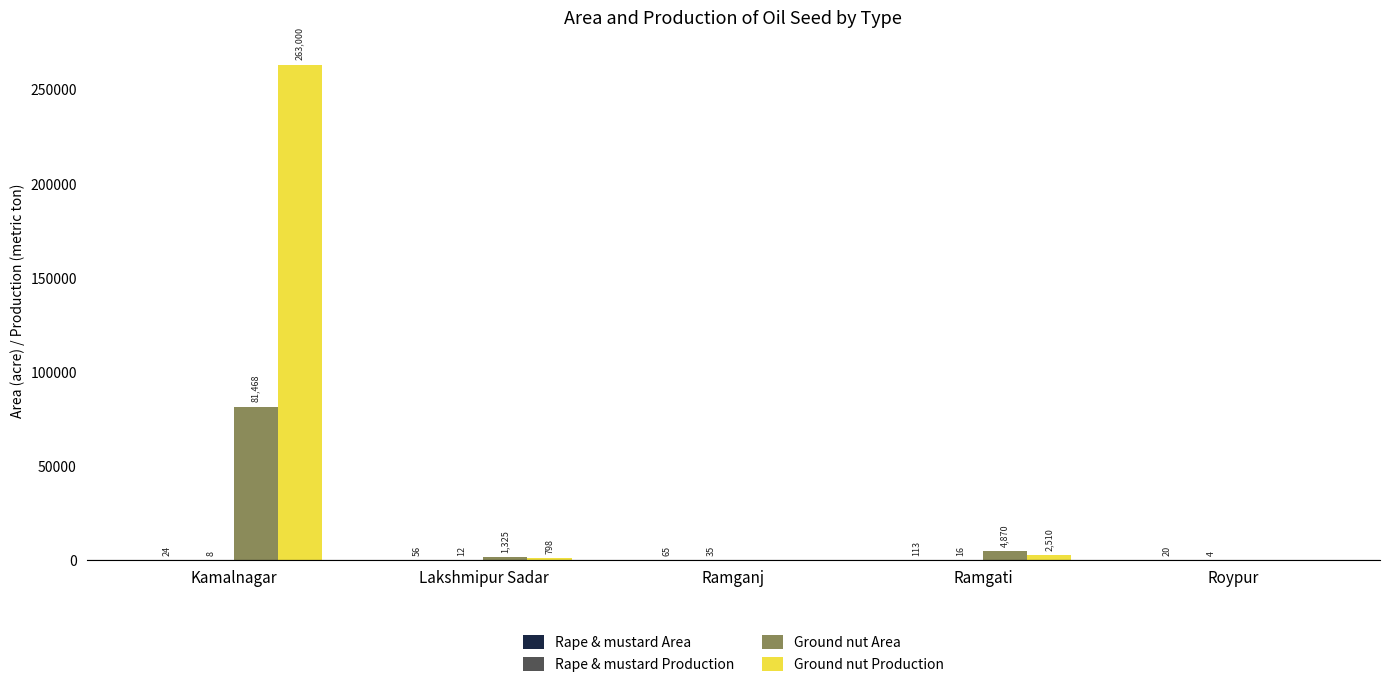

Between Kamalnagar and Ramgati, which series saw the biggest shift?

Ground nut Production